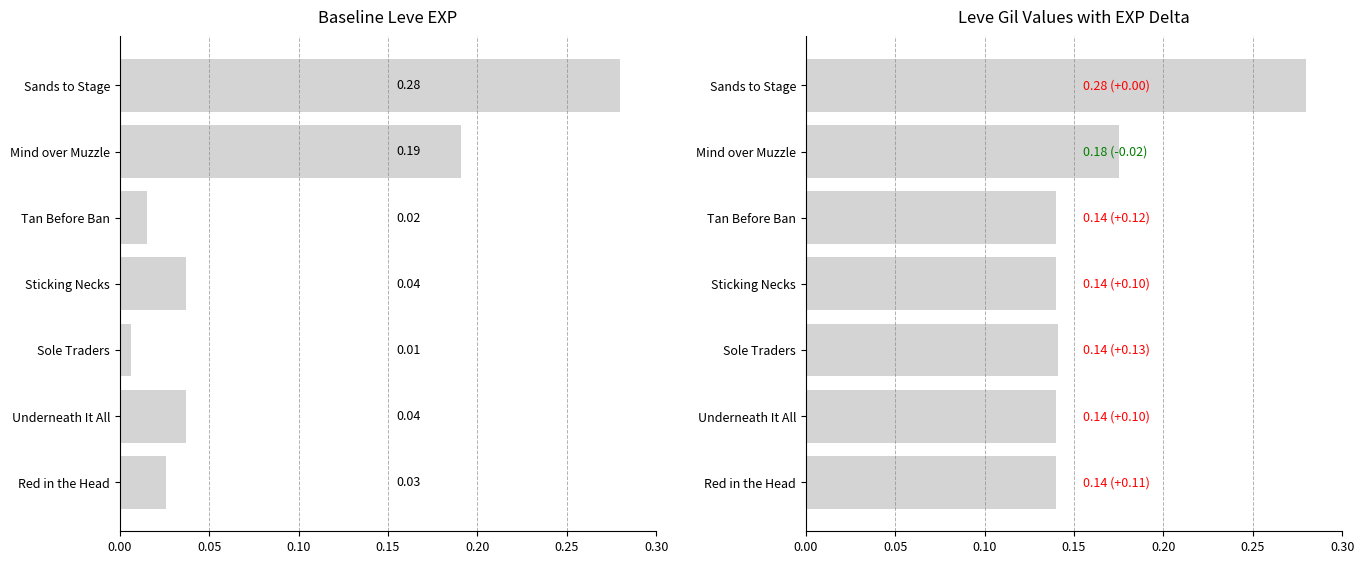

Count the number of categories in the chart.

7